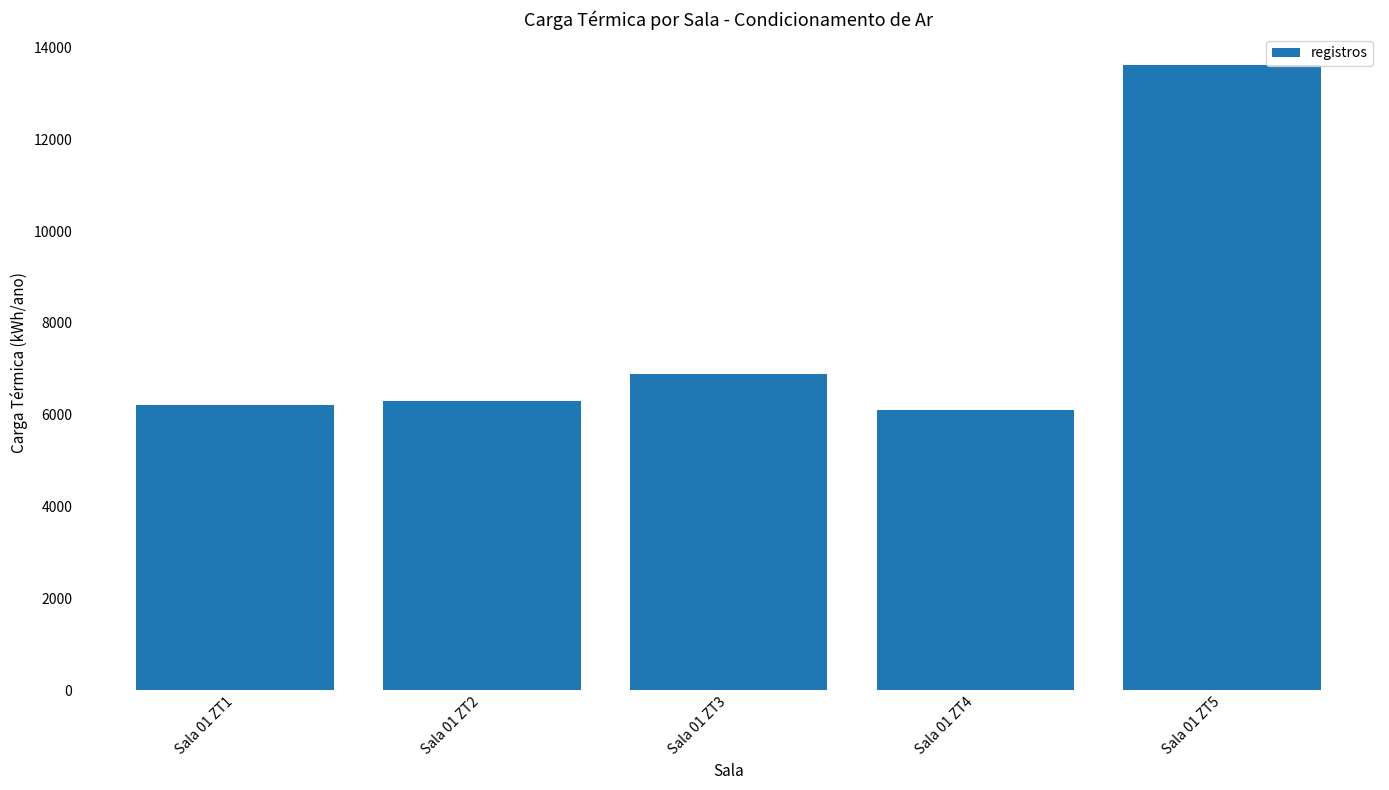

How many values are below 6302?

2